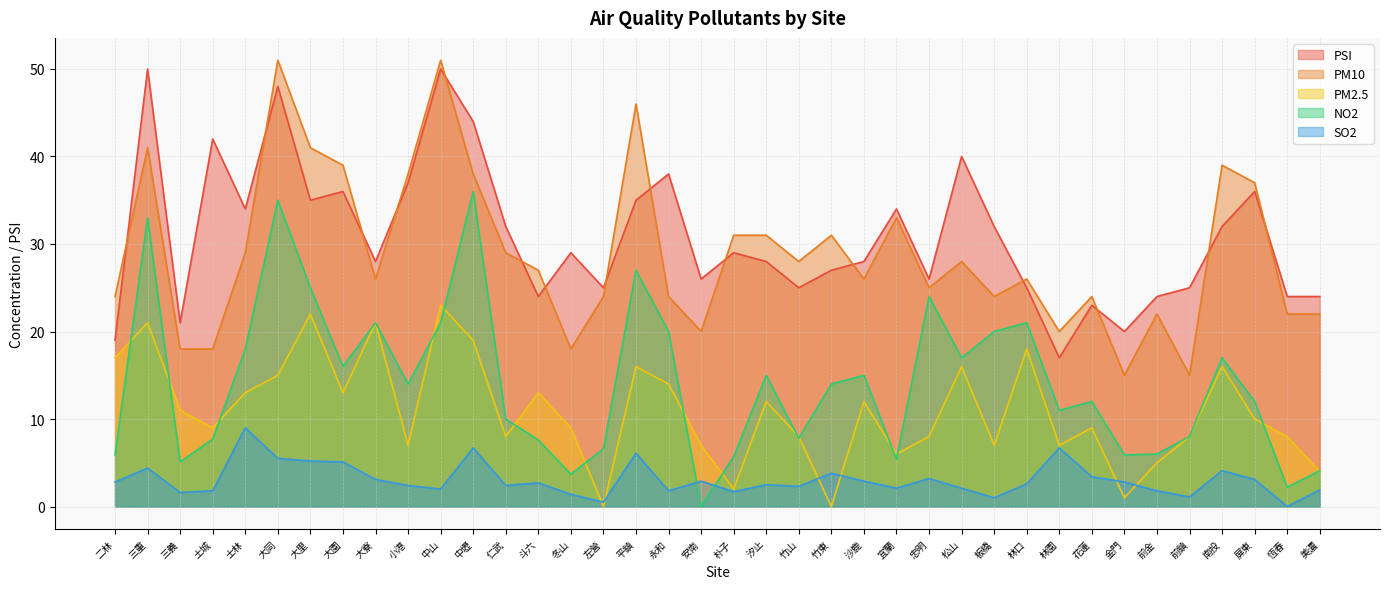

Reading left to right, transcribe all the data shown in this chart.

PSI: 19.0	50.0	21.0	42.0	34.0	48.0	35.0	36.0	28.0	37.0	50.0	44.0	32.0	24.0	29.0	25.0	35.0	38.0	26.0	29.0	28.0	25.0	27.0	28.0	34.0	26.0	40.0	32.0	25.0	17.0	23.0	20.0	24.0	25.0	32.0	36.0	24.0	24.0
PM10: 24.0	41.0	18.0	18.0	29.0	51.0	41.0	39.0	26.0	38.0	51.0	38.0	29.0	27.0	18.0	24.0	46.0	24.0	20.0	31.0	31.0	28.0	31.0	26.0	33.0	25.0	28.0	24.0	26.0	20.0	24.0	15.0	22.0	15.0	39.0	37.0	22.0	22.0
PM2.5: 17.0	21.0	11.0	9.0	13.0	15.0	22.0	13.0	21.0	7.0	23.0	19.0	8.0	13.0	9.0	0.0	16.0	14.0	7.0	2.0	12.0	8.0	0.0	12.0	6.0	8.0	16.0	7.0	18.0	7.0	9.0	1.0	5.0	8.0	16.0	10.0	8.0	4.0
NO2: 5.9	33.0	5.1	7.7	18.0	35.0	25.0	16.0	21.0	14.0	21.0	36.0	10.0	7.6	3.7	6.6	27.0	20.0	0.0	5.7	15.0	7.8	14.0	15.0	5.4	24.0	17.0	20.0	21.0	11.0	12.0	5.9	6.0	8.0	17.0	12.0	2.2	4.1
SO2: 2.8	4.4	1.6	1.8	9.0	5.5	5.2	5.1	3.1	2.4	2.0	6.7	2.4	2.7	1.4	0.5	6.1	1.8	2.9	1.7	2.5	2.3	3.8	2.9	2.1	3.2	2.1	1.0	2.6	6.7	3.4	2.8	1.8	1.1	4.1	3.1	0.0	1.9